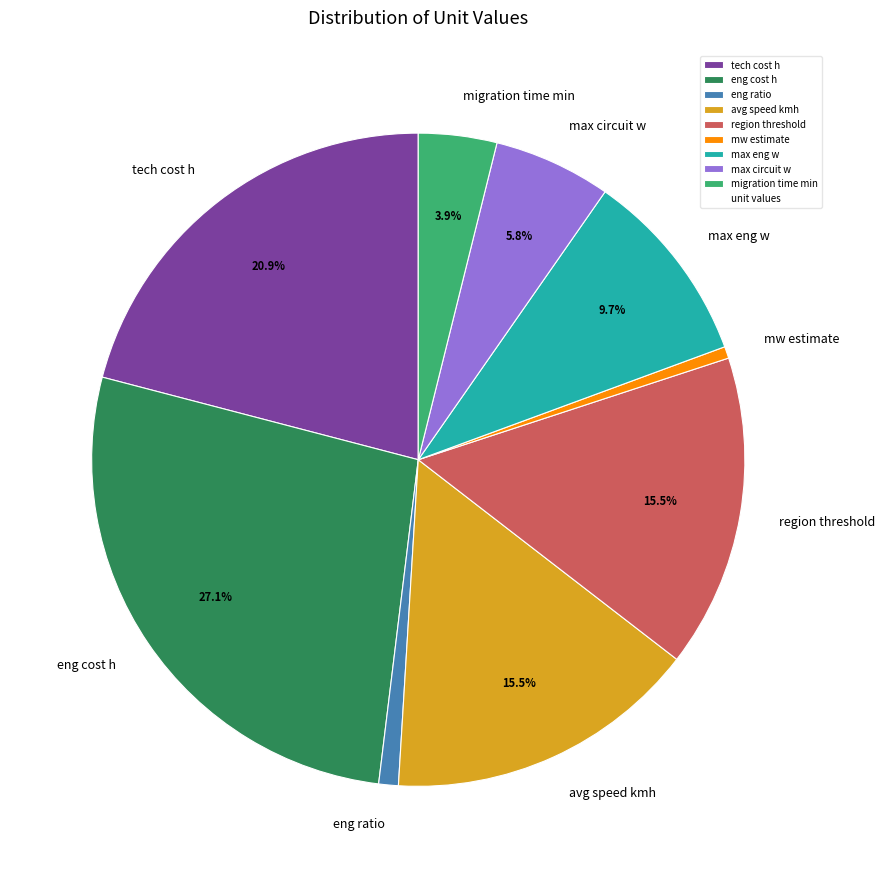

The migration time min slice represents 4% of the pie. True or false?

True